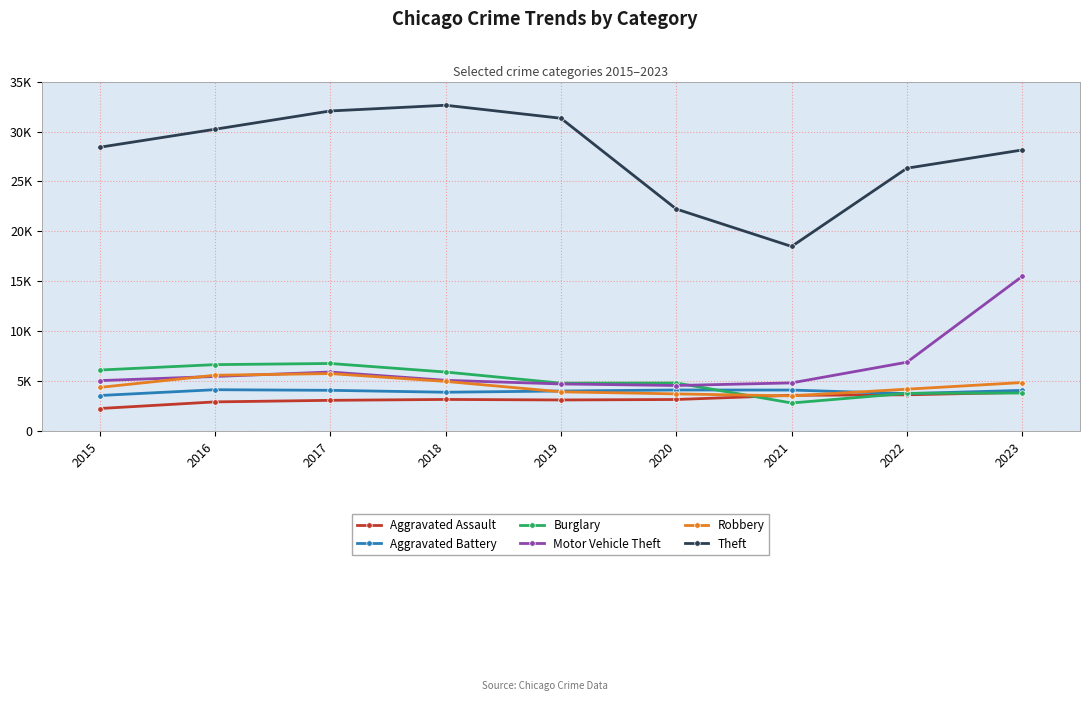

Rank the categories by Aggravated Assault value from lowest to highest.

2015, 2016, 2017, 2019, 2020, 2018, 2021, 2022, 2023